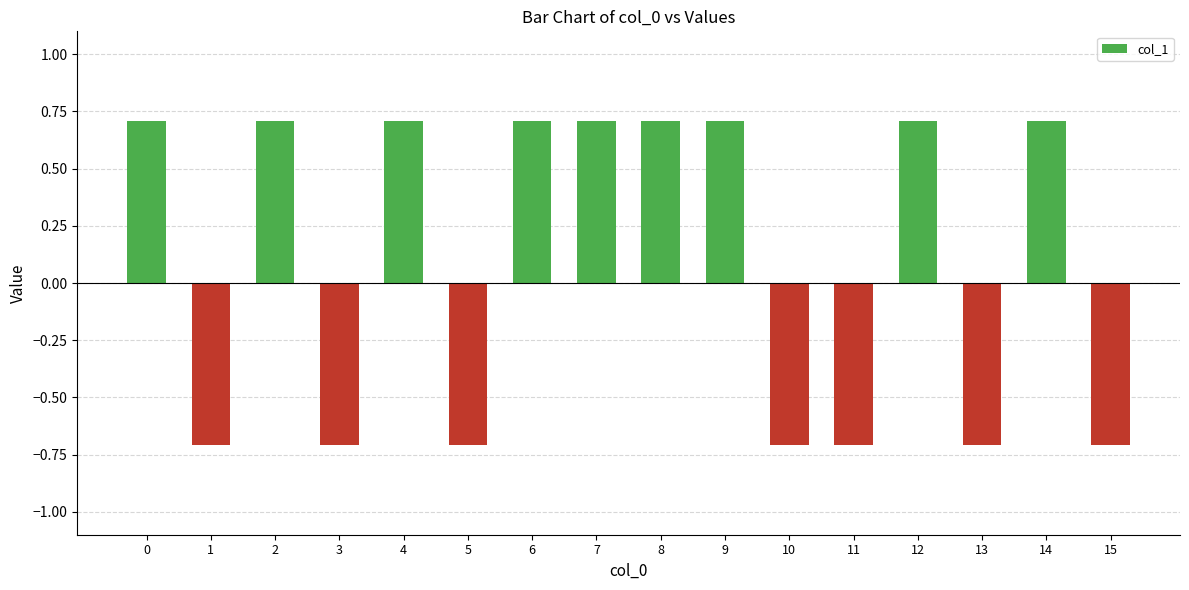

How many categories are shown in the chart?

16